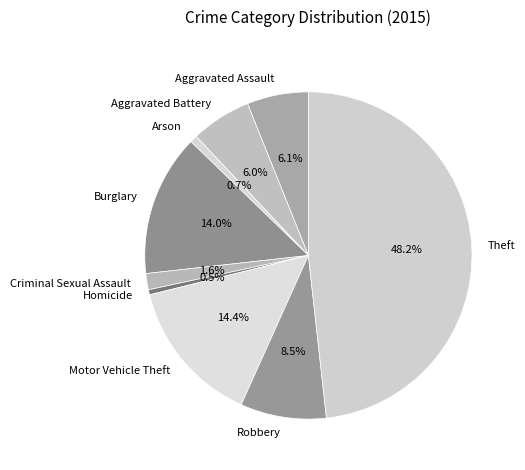

What percentage is the Arson slice, to the nearest percent?

1%